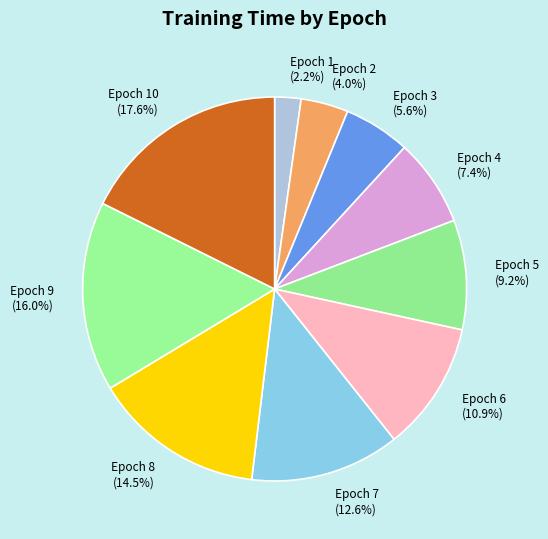

How many segments does this pie chart have?

10